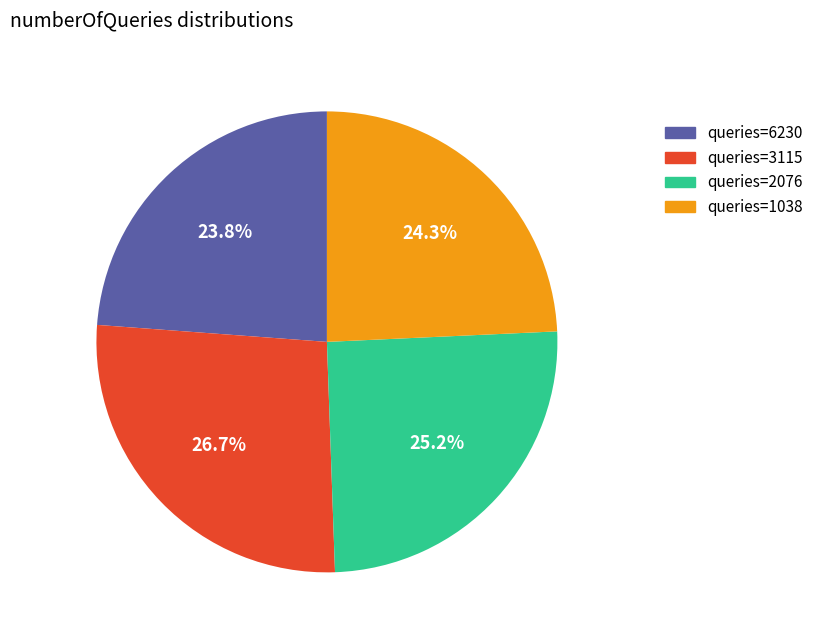

Is there any slice that represents more than half of the pie?

No